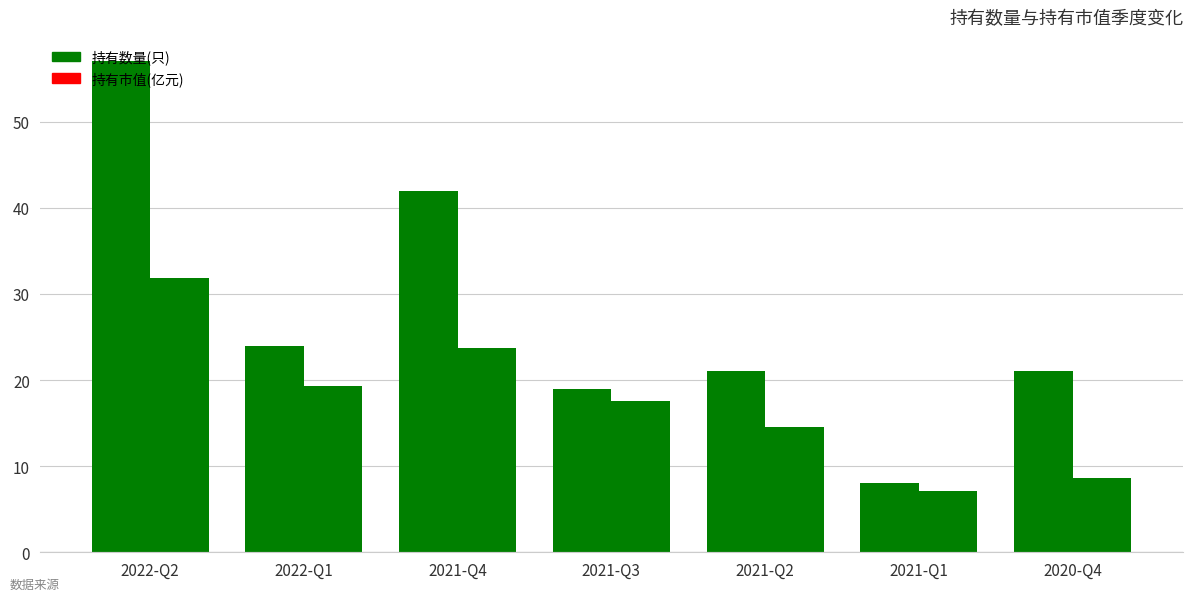

Rank the series by their maximum value, from highest to lowest.

持有数量(只), 持有市值(亿元)